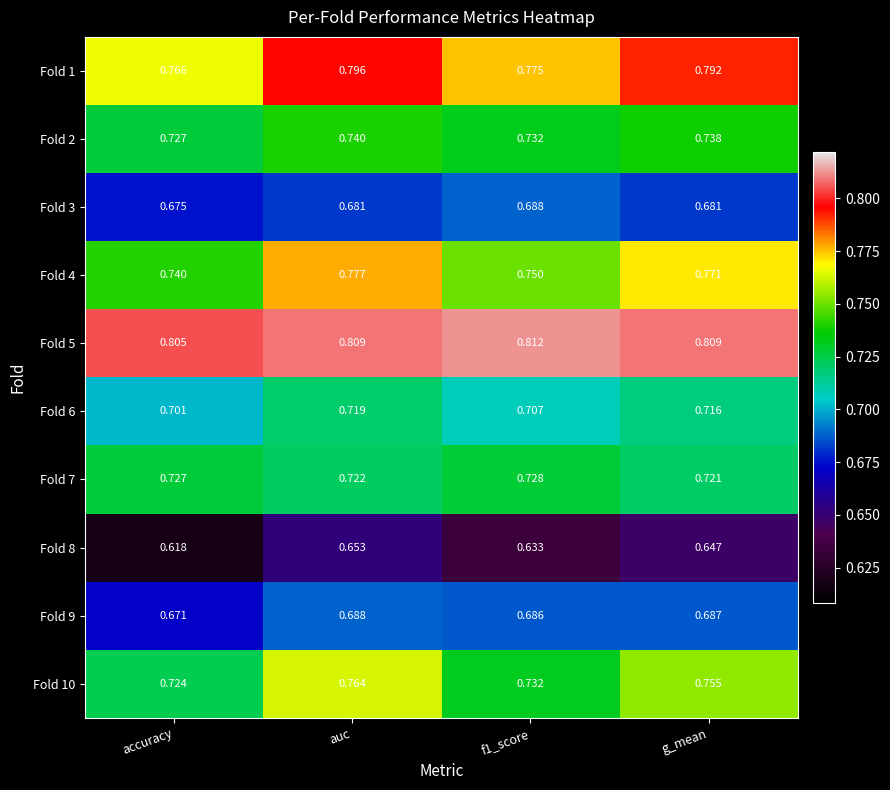

At which label does Fold 6 reach its minimum?

accuracy